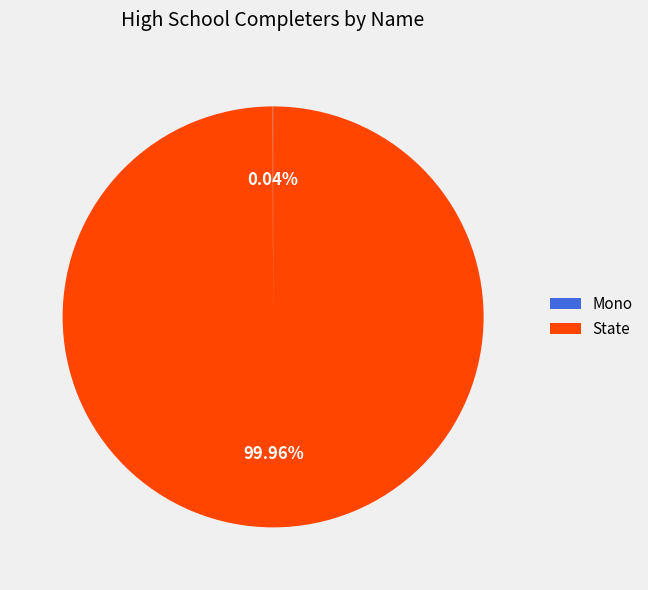

What is the largest slice in the pie chart?

State